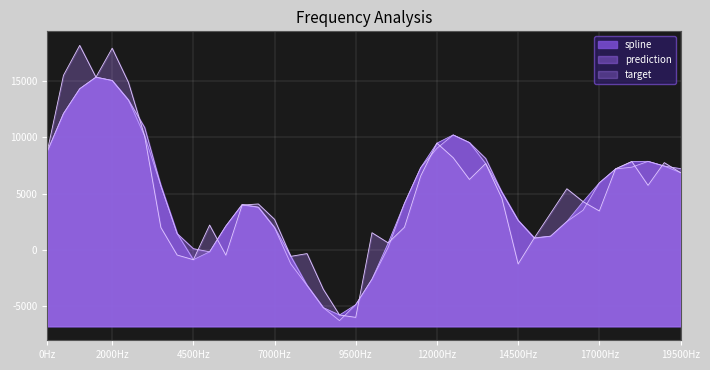

Rank the series at 21 from lowest to highest value.

prediction, spline, target